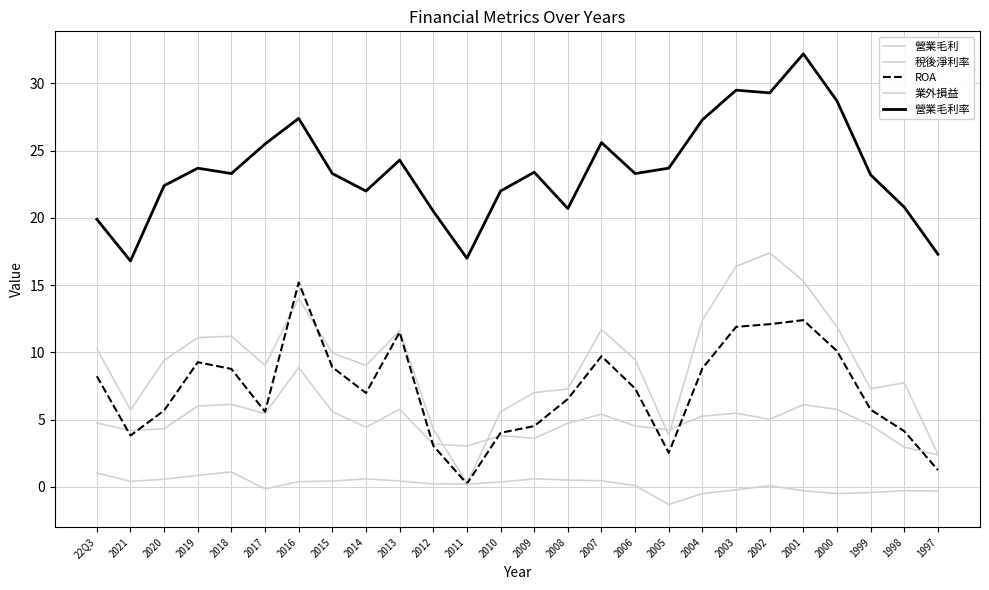

Where is ROA nearest to the value 7?

2014